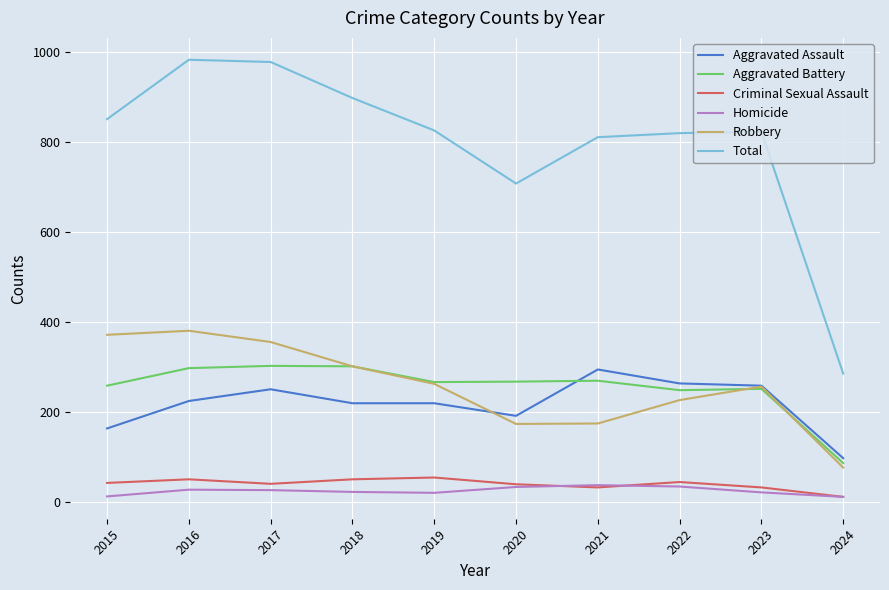

True or false: Criminal Sexual Assault and Robbery cross at least once.

False